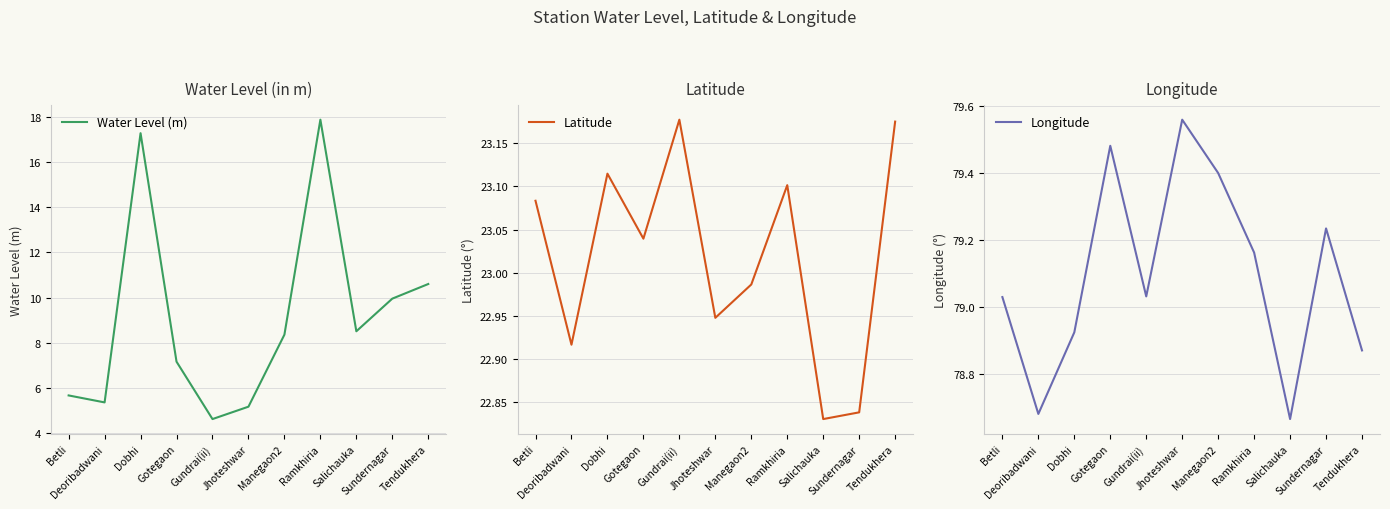

True or false: Latitude has more than 0 points higher than both neighbors.

True